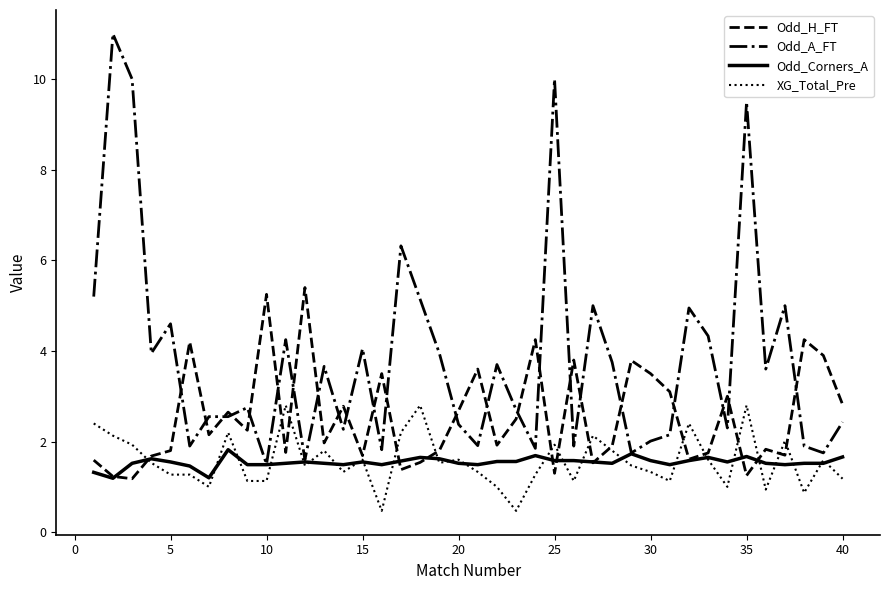

What is the highest value of the Odd_A_FT series?

11.0